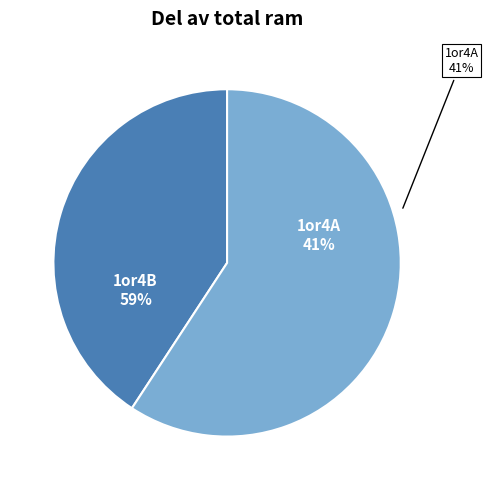

Approximately how many times larger is the value at 1or4B compared to 1or4A?

1.5